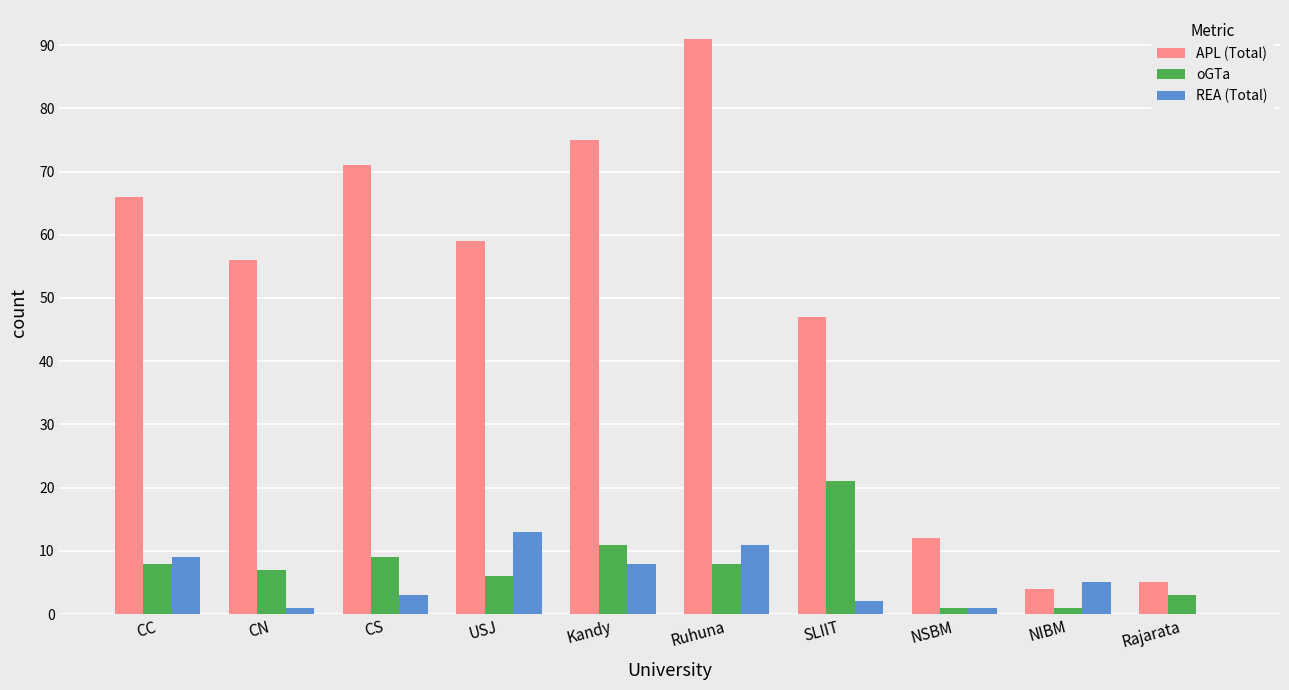

What is the sum of all REA (Total) values?

53